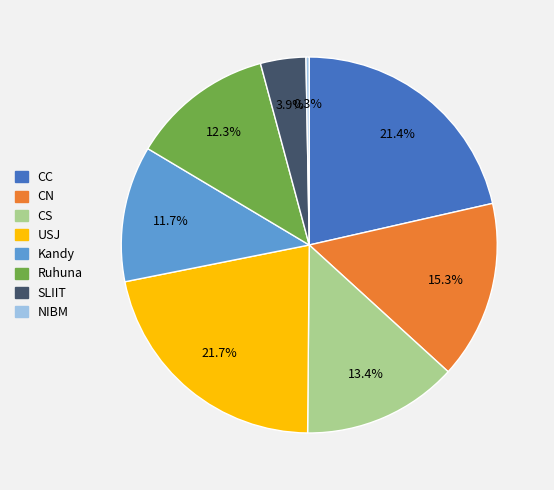

True or false: USJ accounts for 34% of the total.

False